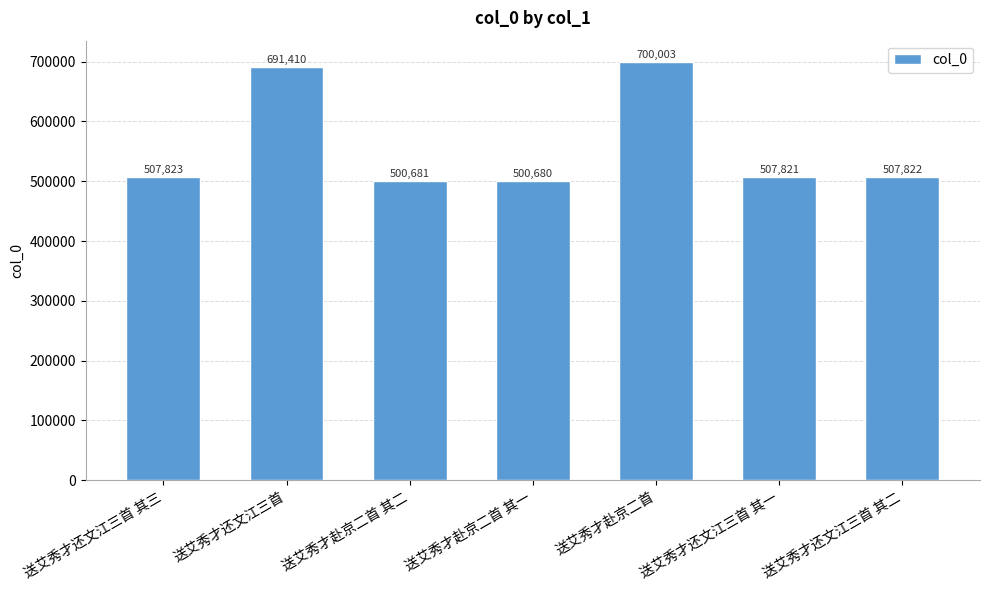

What is the label of the 2nd bar from the left?

送艾秀才还文江三首